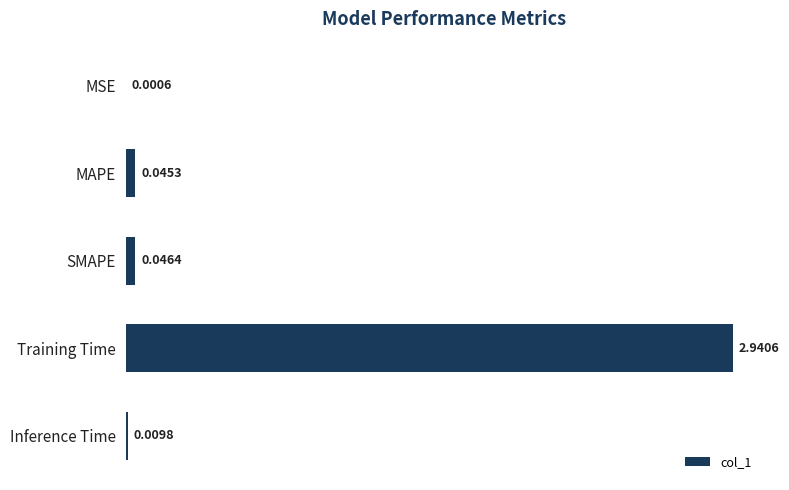

What is the sum of all values?

3.0